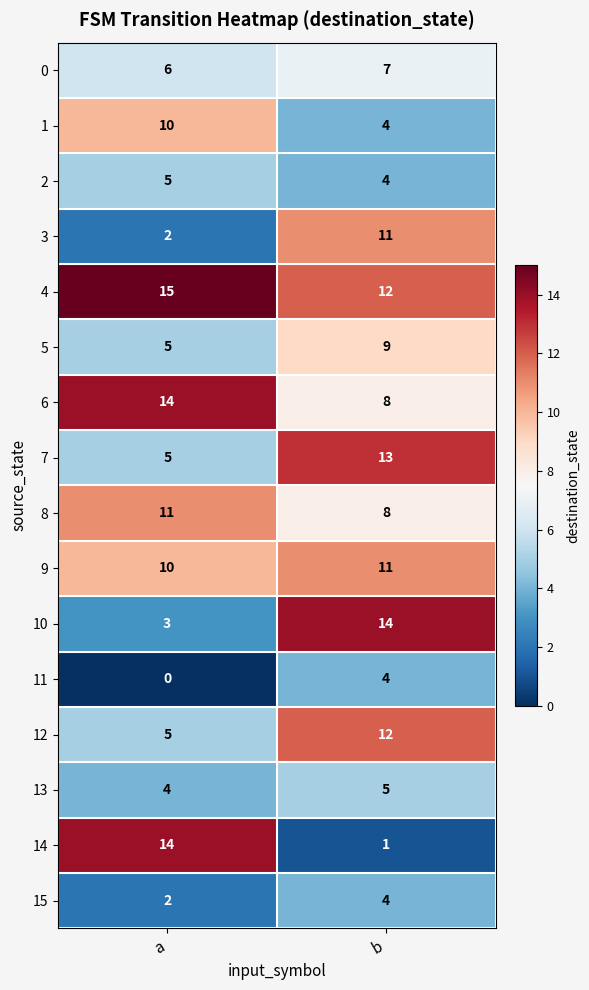

Which label corresponds to the largest value in the chart?

a